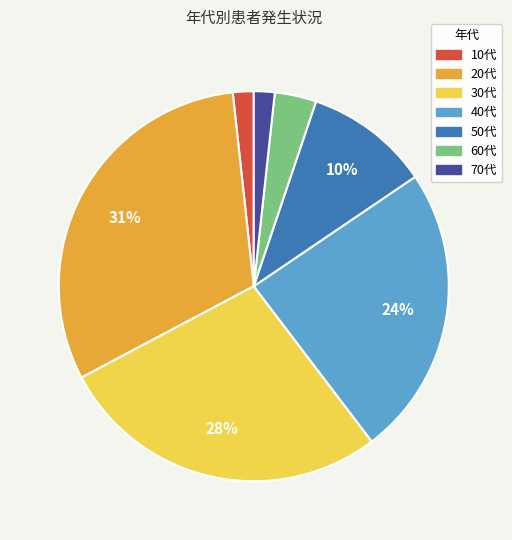

The 50代 slice represents 22% of the pie. True or false?

False